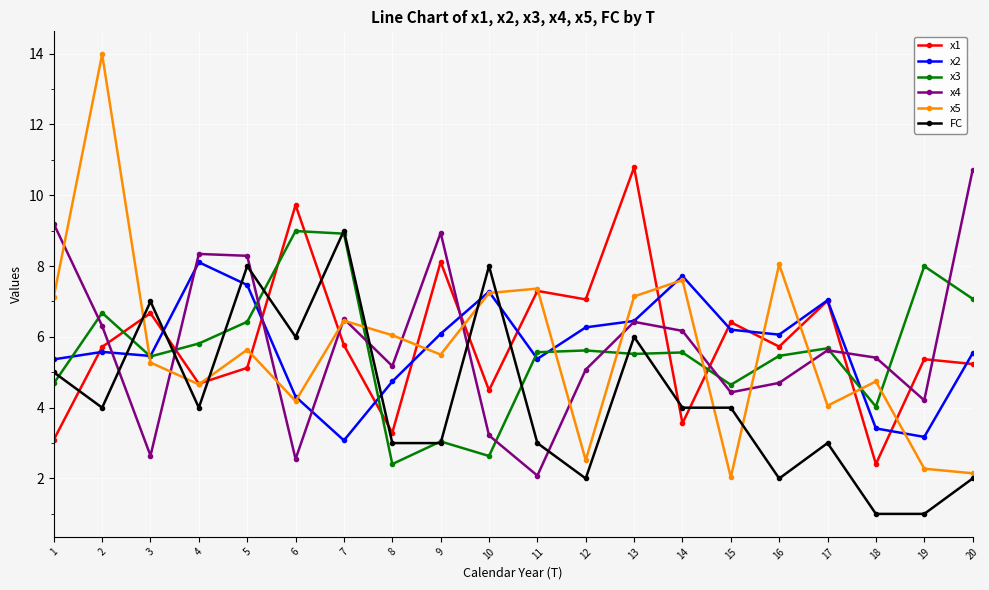

Which series ends up on top after the final intersection of x5 and FC?

x5